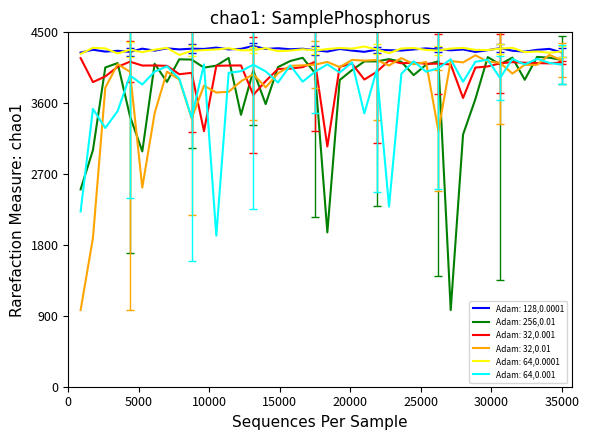

Rank the series by their maximum value, from lowest to highest.

Adam: 64,0.001, Adam: 32,0.001, Adam: 256,0.01, Adam: 32,0.01, Adam: 64,0.0001, Adam: 128,0.0001